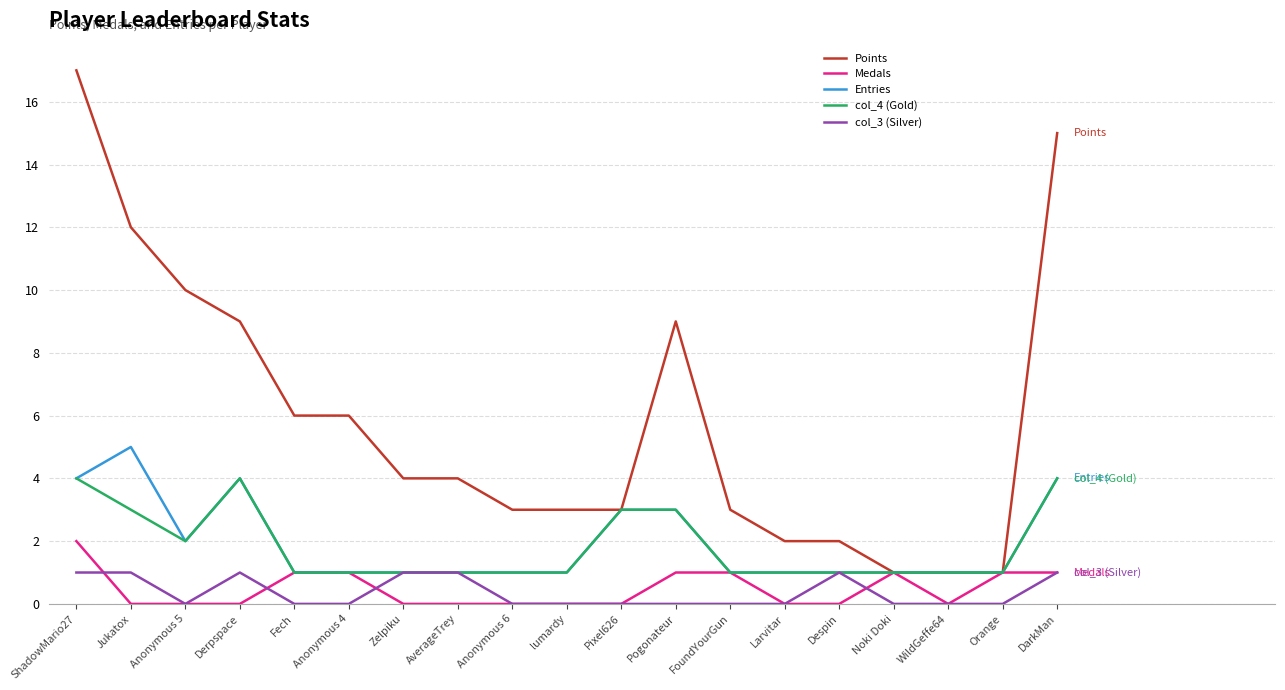

Between Anonymous 5 and Anonymous 6, which series saw the biggest shift?

Points